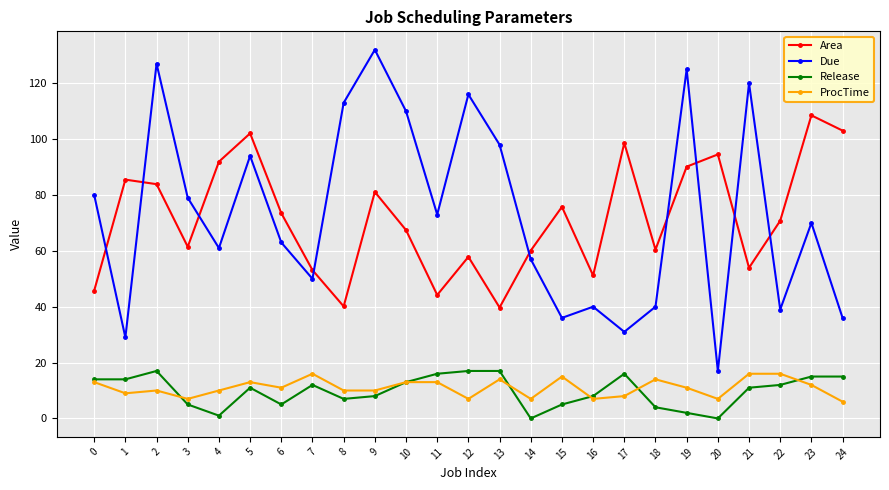

True or false: Release and Area cross at least once.

False